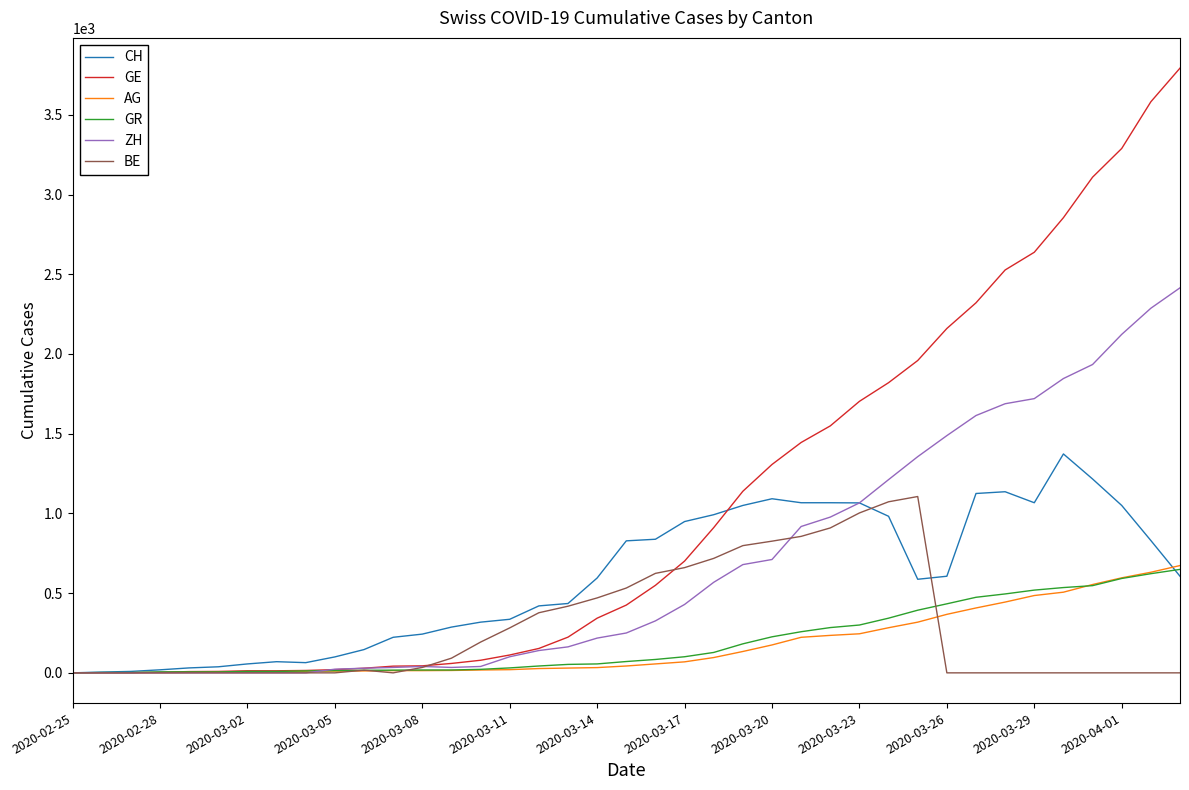

What is the average value of the BE series?

282